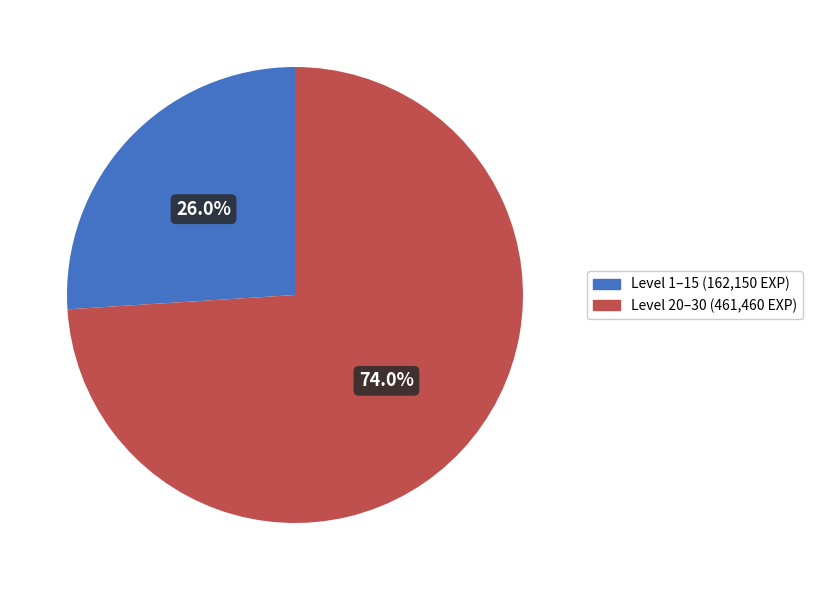

Is there any slice that represents more than half of the pie?

Yes